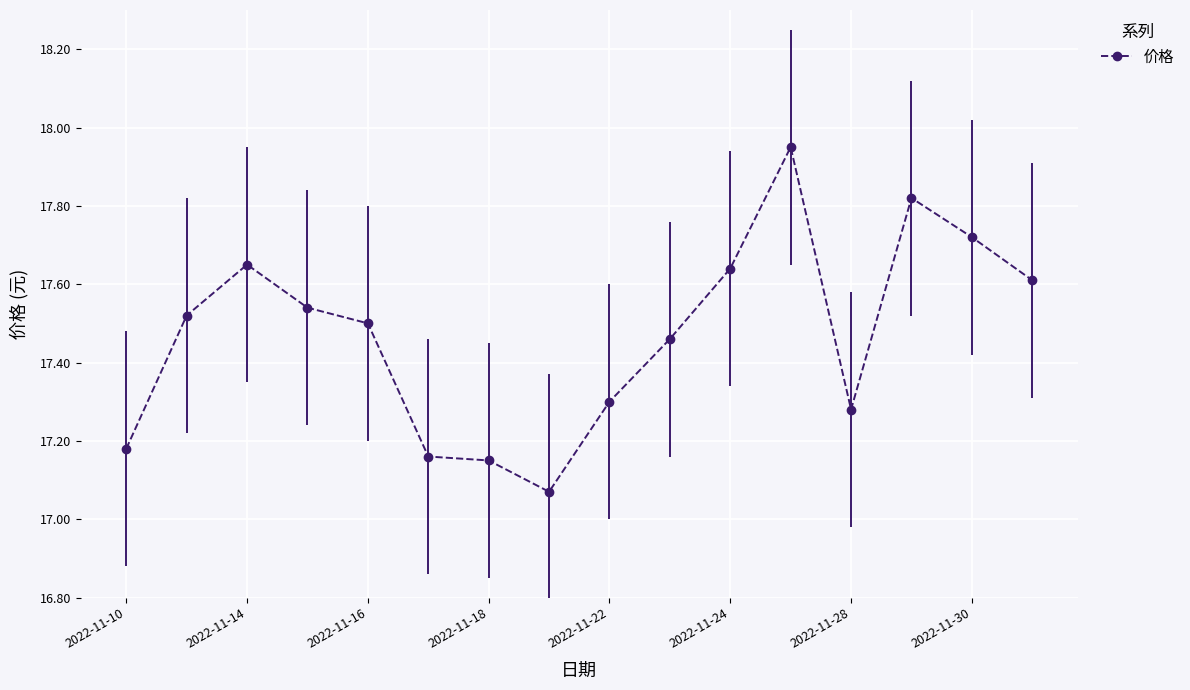

What is the difference between the maximum and minimum values?

0.9